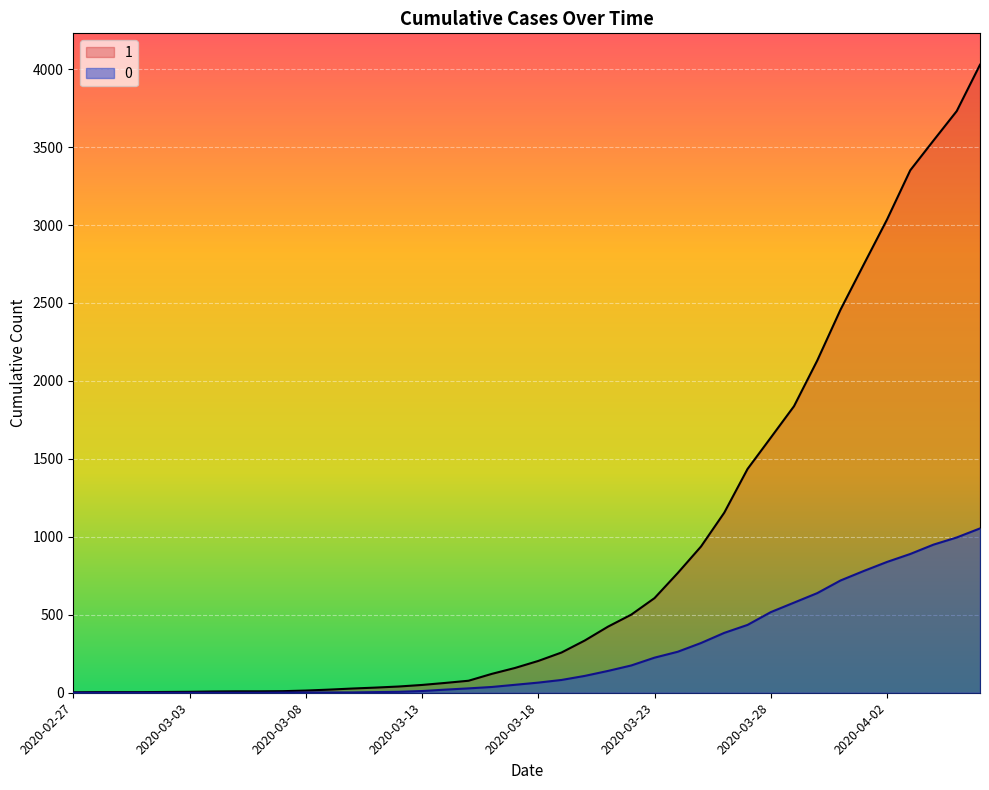

True or false: 1 (line) and 0 (line) intersect in this chart.

False